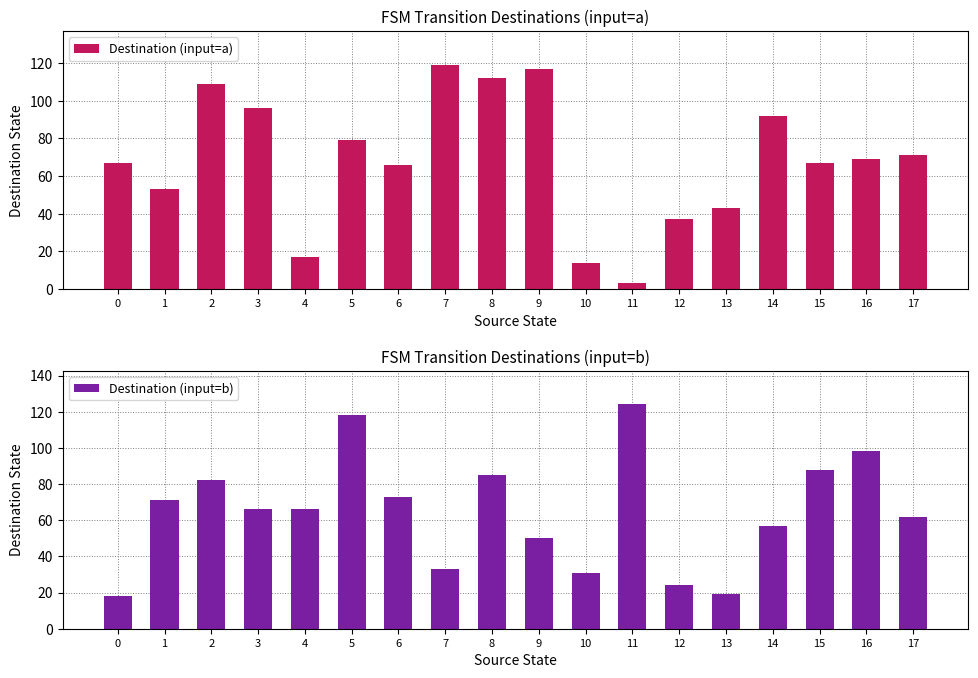

Are the bars horizontal?

No